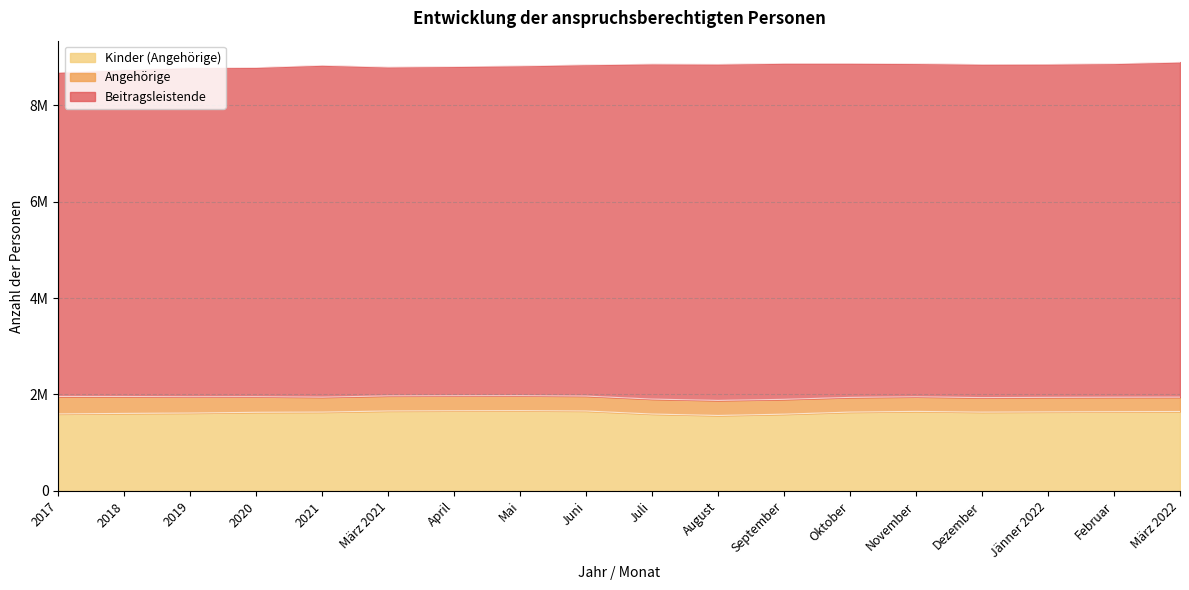

True or false: Angehörige and Kinder (Angehörige) cross at least once.

False